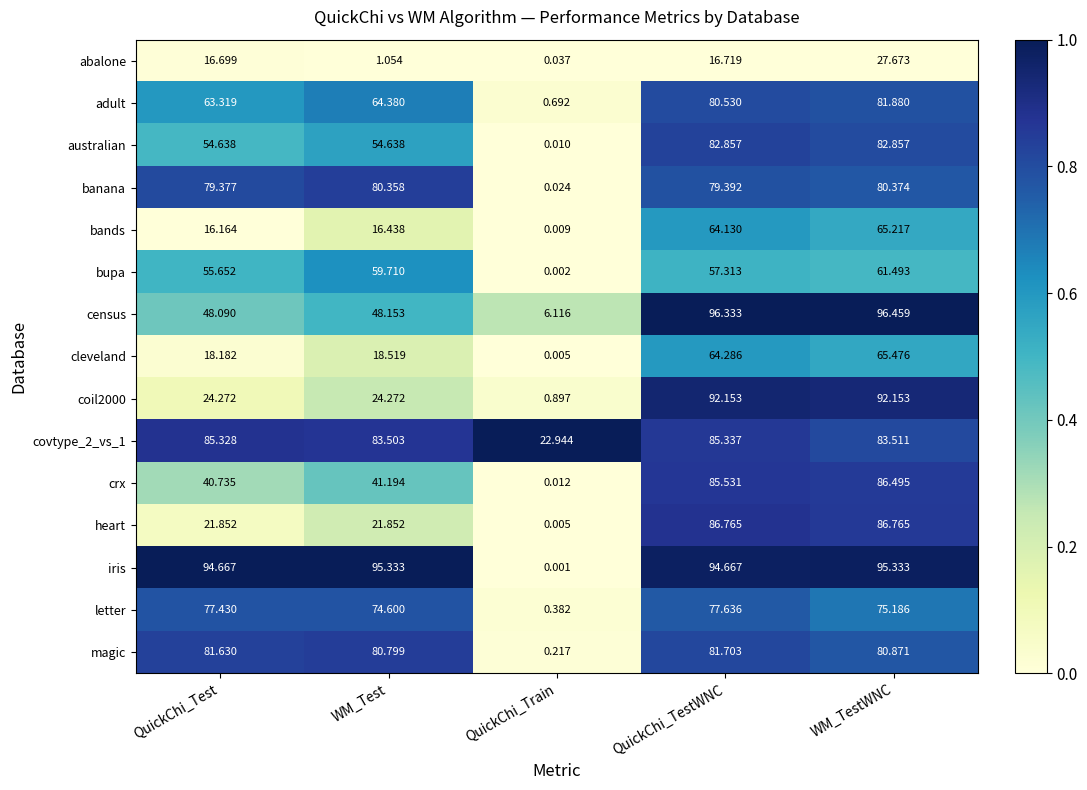

At which label does bands reach its peak?

WM_TestWNC